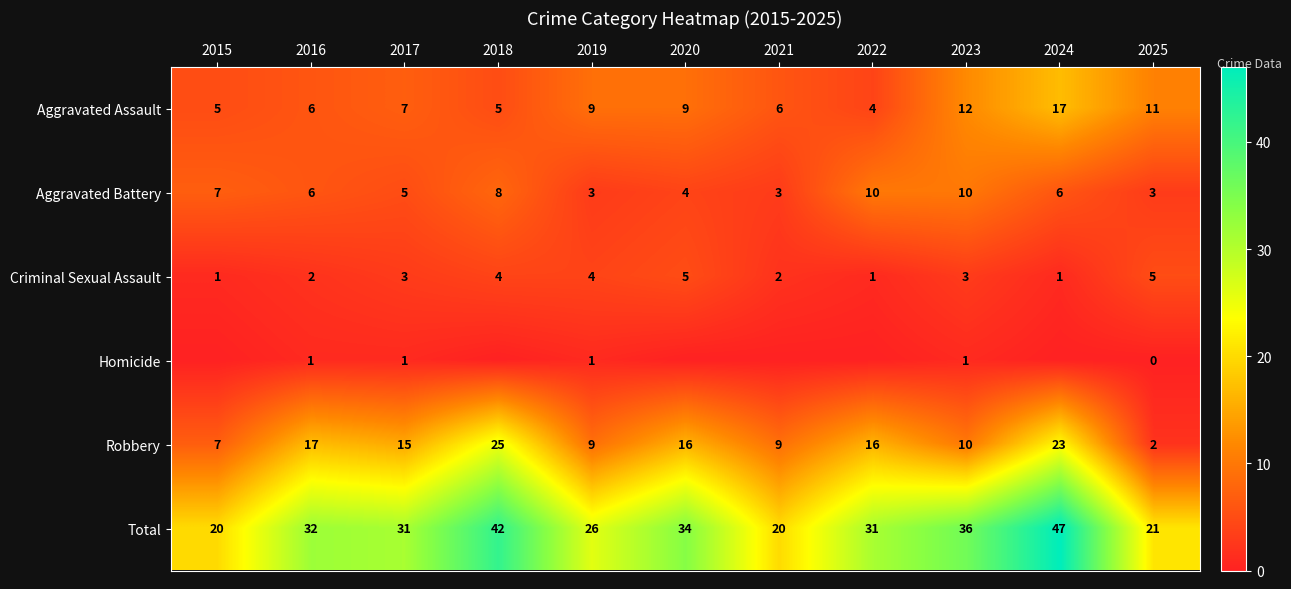

Is the value of Total at 2022 greater than the value of Robbery at 2023?

Yes